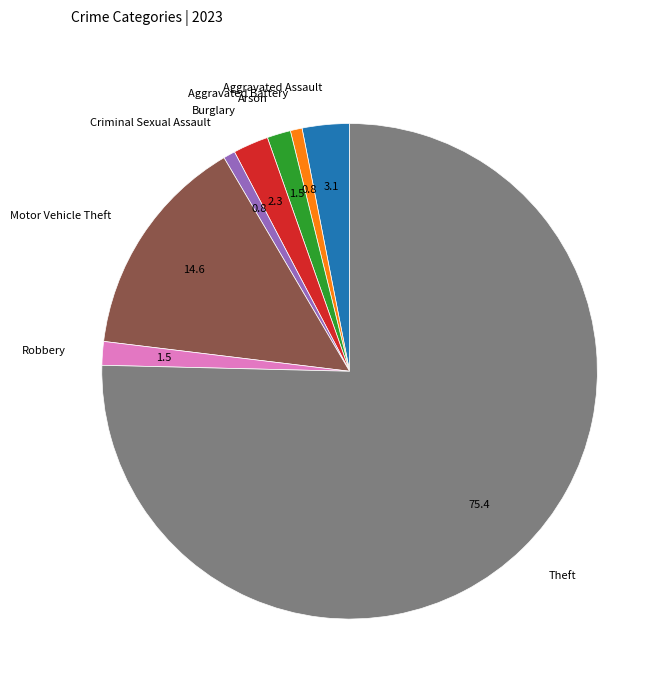

How many slices are in this pie chart?

8